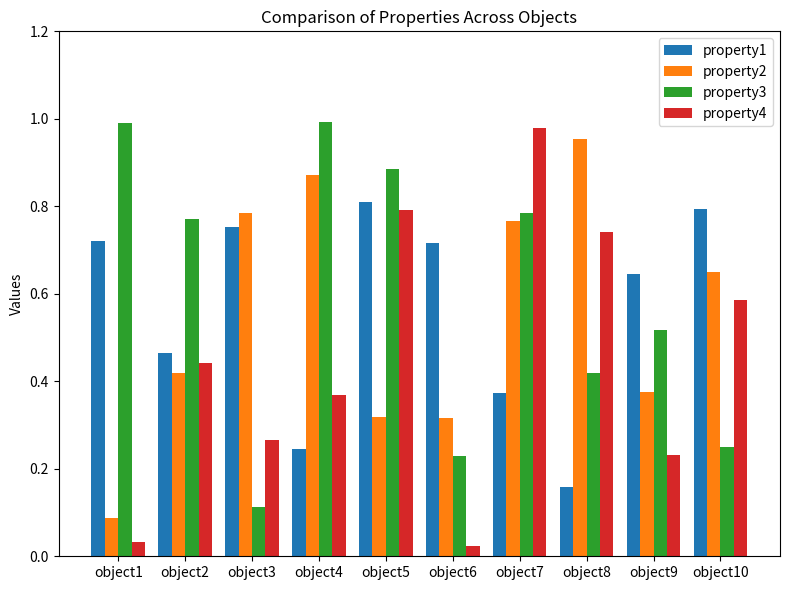

At which label is property3 closest to 0?

object3